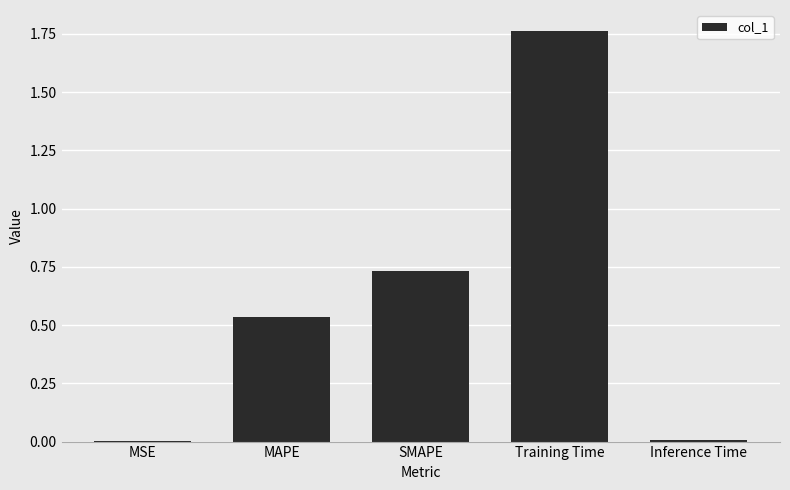

The chart shows a value of 0.0 at MSE. True or false?

True